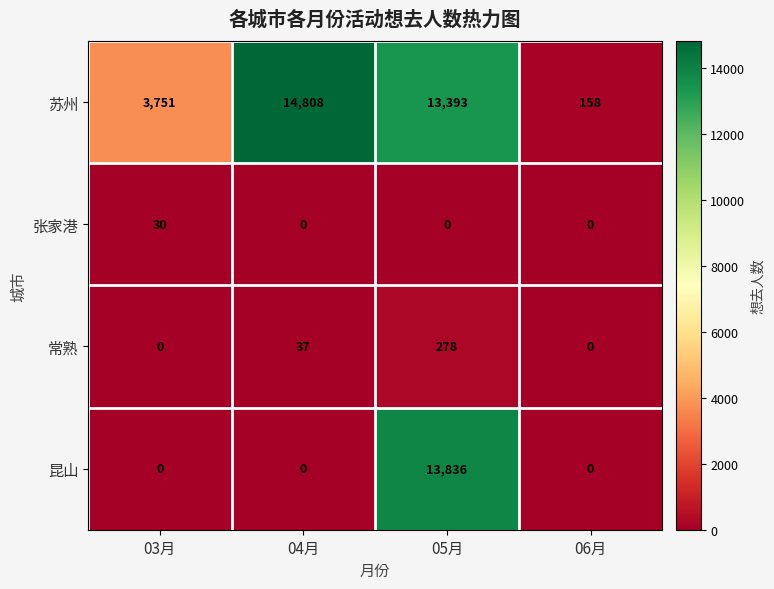

Reading right to left, list all the values displayed in this chart.

苏州: 158	13393	14808	3751
张家港: 0	0	0	30
常熟: 0	278	37	0
昆山: 0	13836	0	0